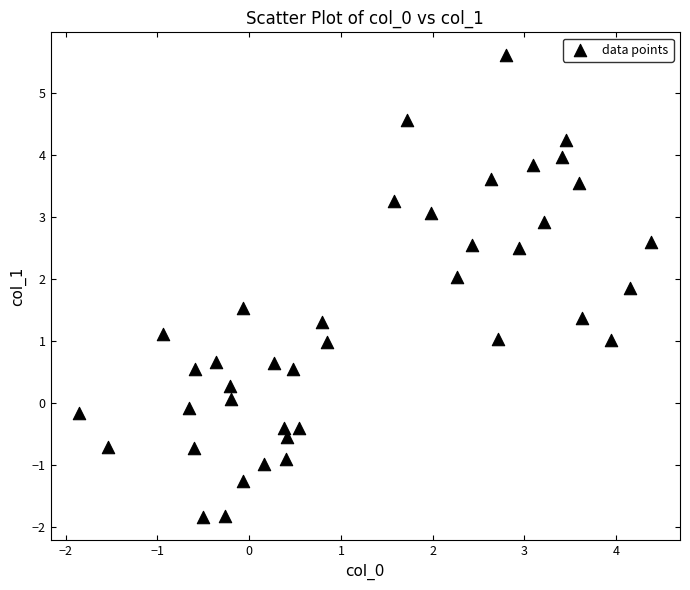

What is the range of Y values (max minus min)?

7.5